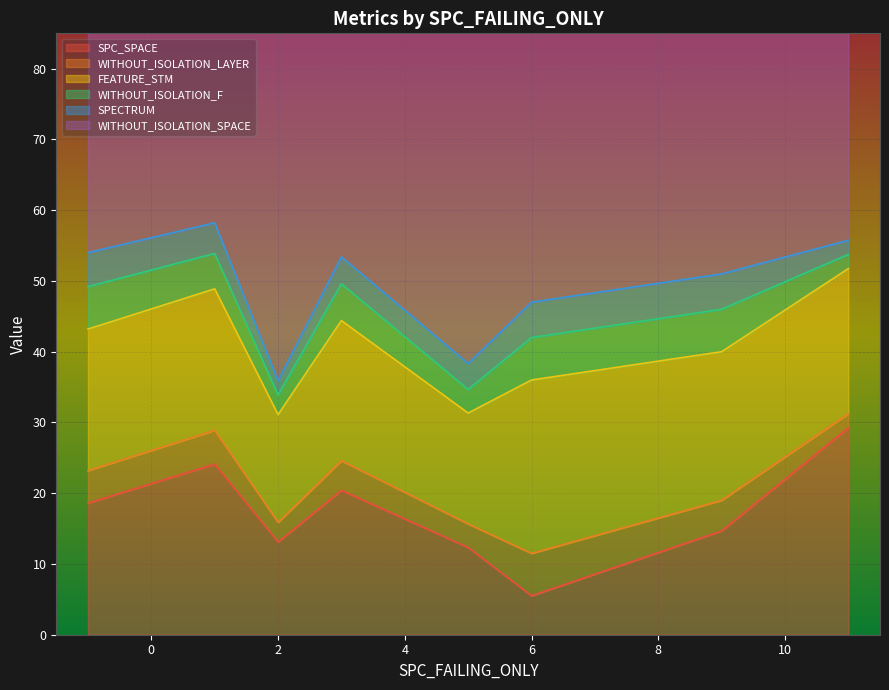

Where is the first local minimum for WITHOUT_ISOLATION_F?

2